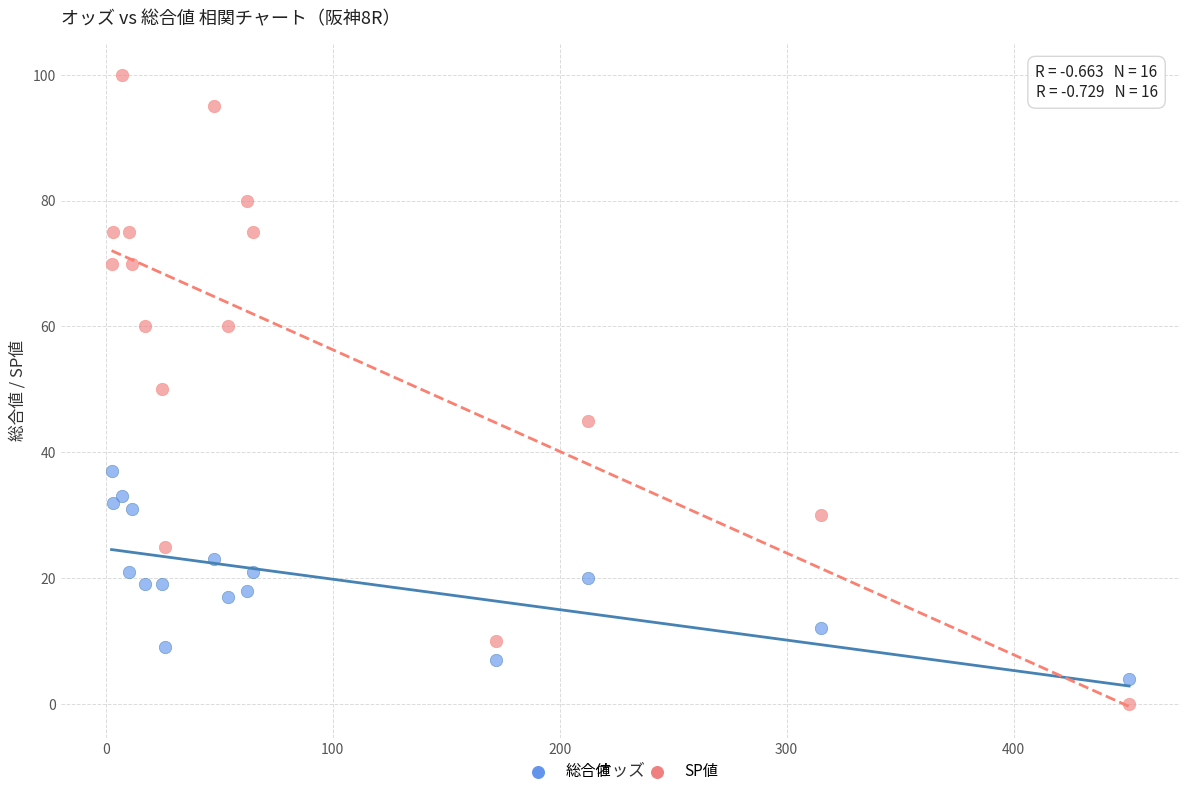

Which series contains the highest Y value?

SP値